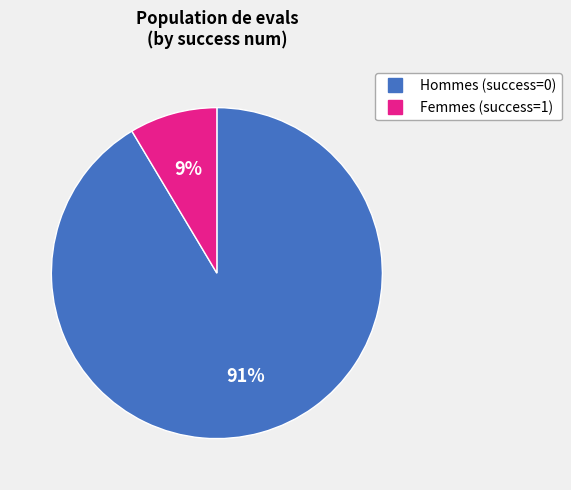

Count the number of slices in the pie.

2